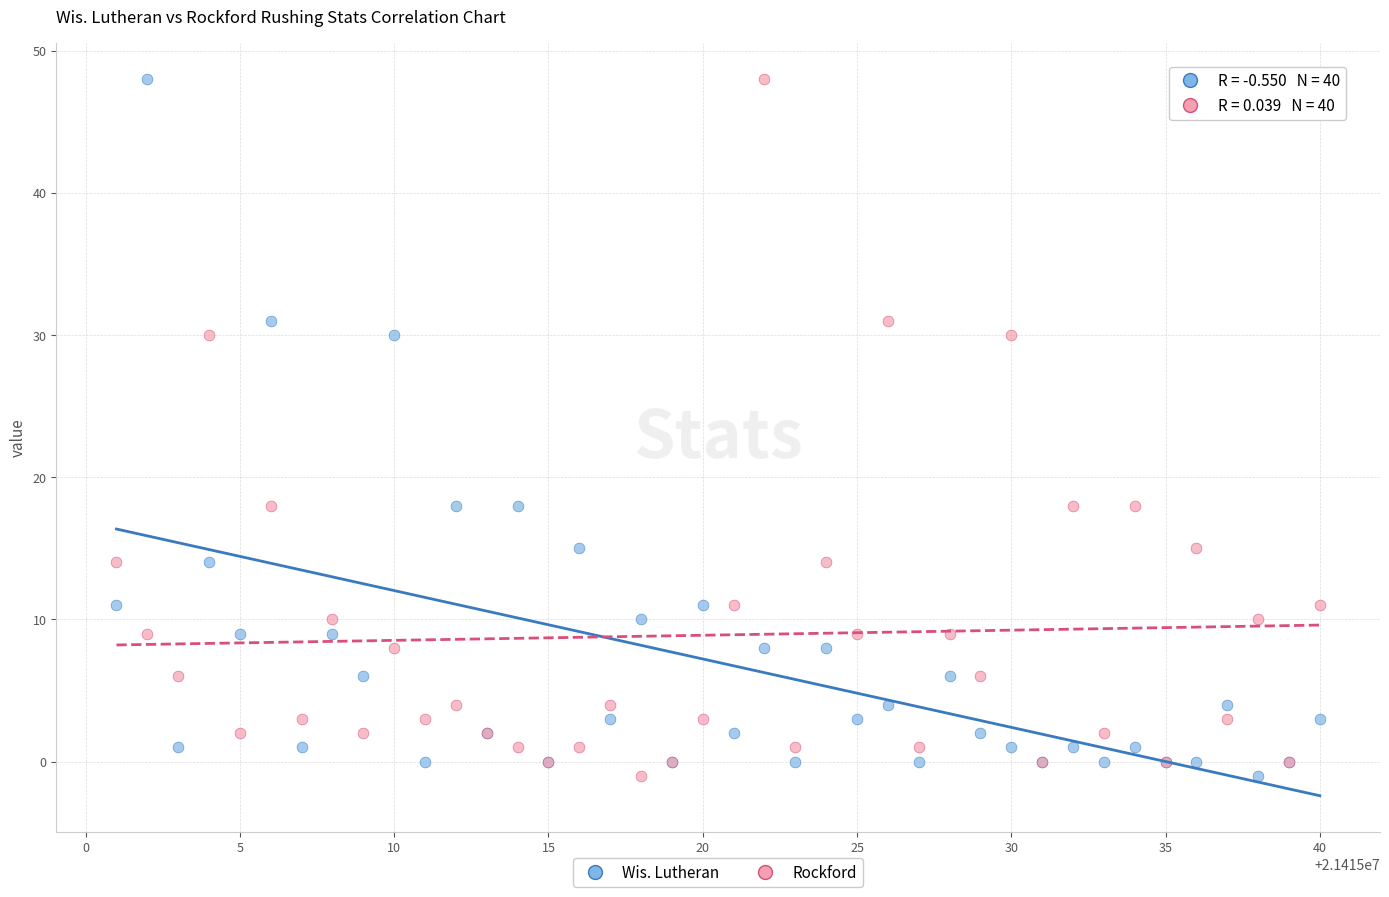

What is the X range (max minus min) for the scatter plot?

39